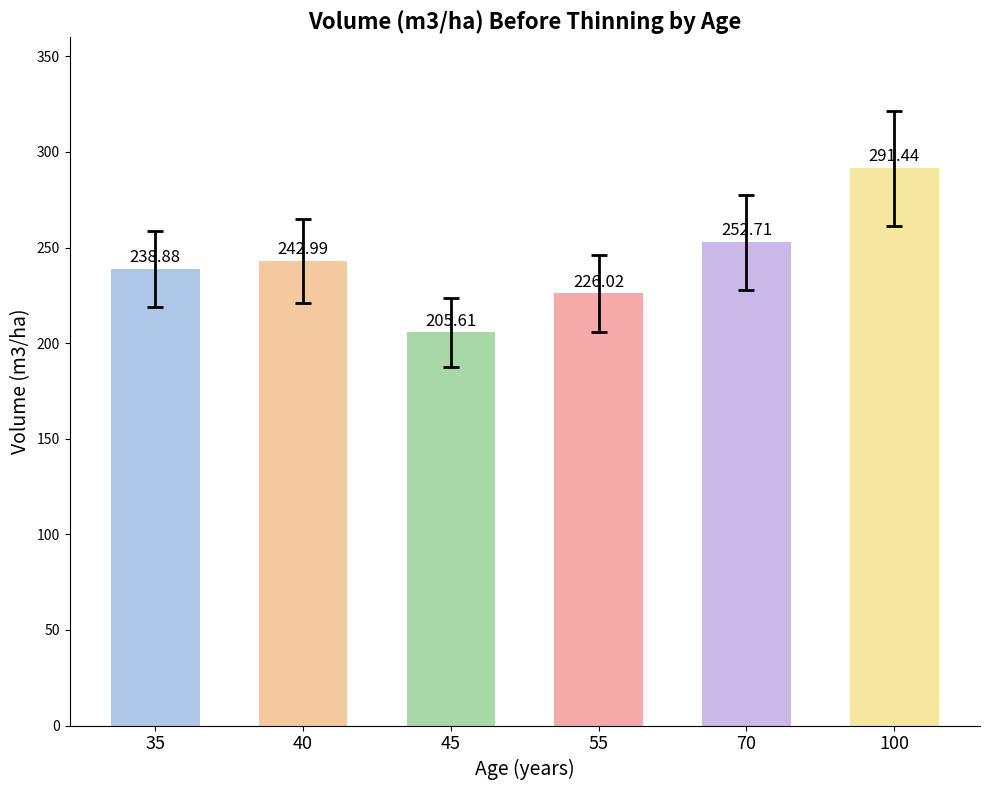

At which label is the value closest to 248?

70